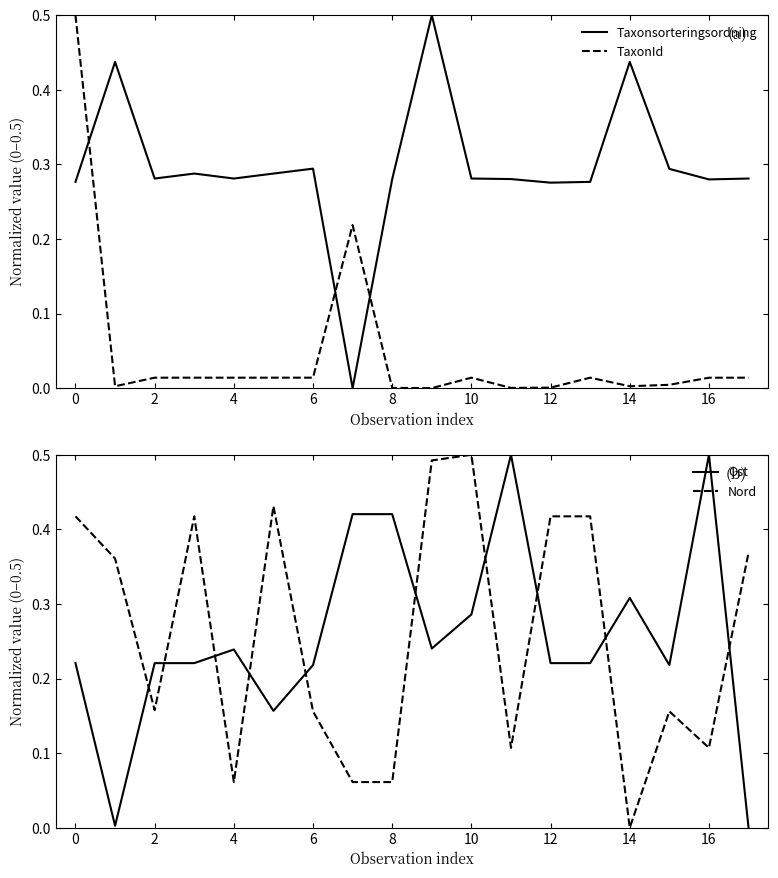

Does the chart display data point markers on the line(s)?

No